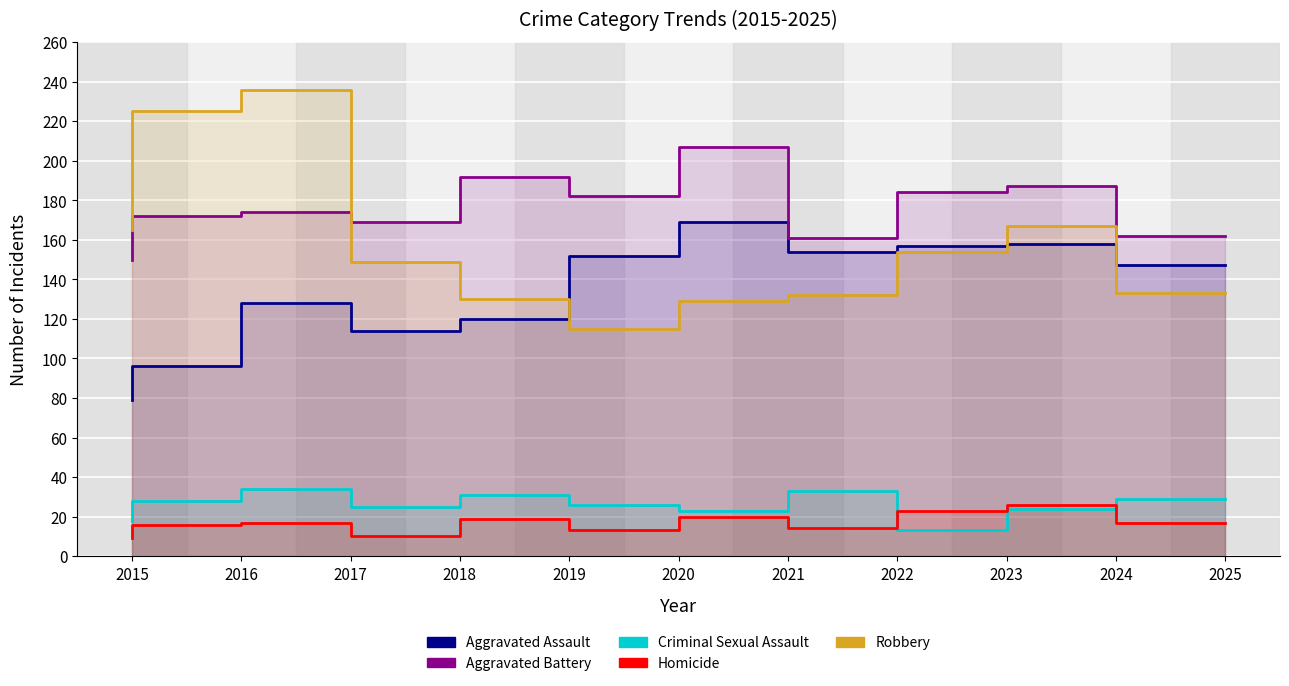

Which category has the lowest value in the Criminal Sexual Assault series?

2023